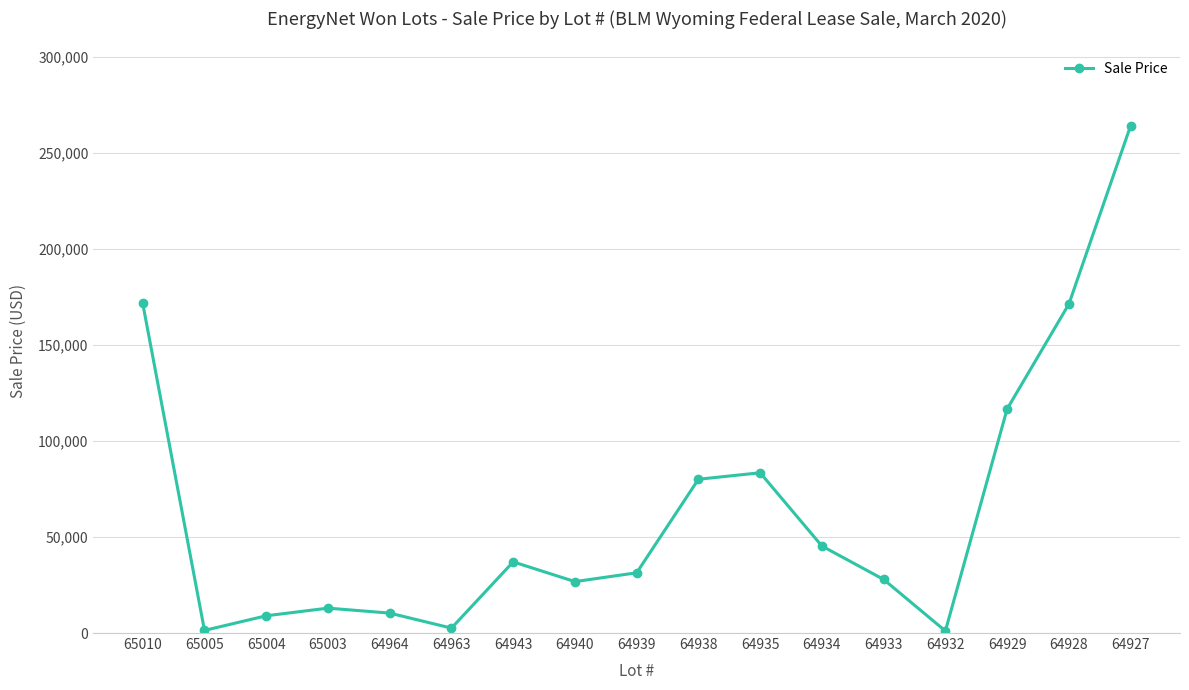

What is the minimum value shown in the chart?

1074.5